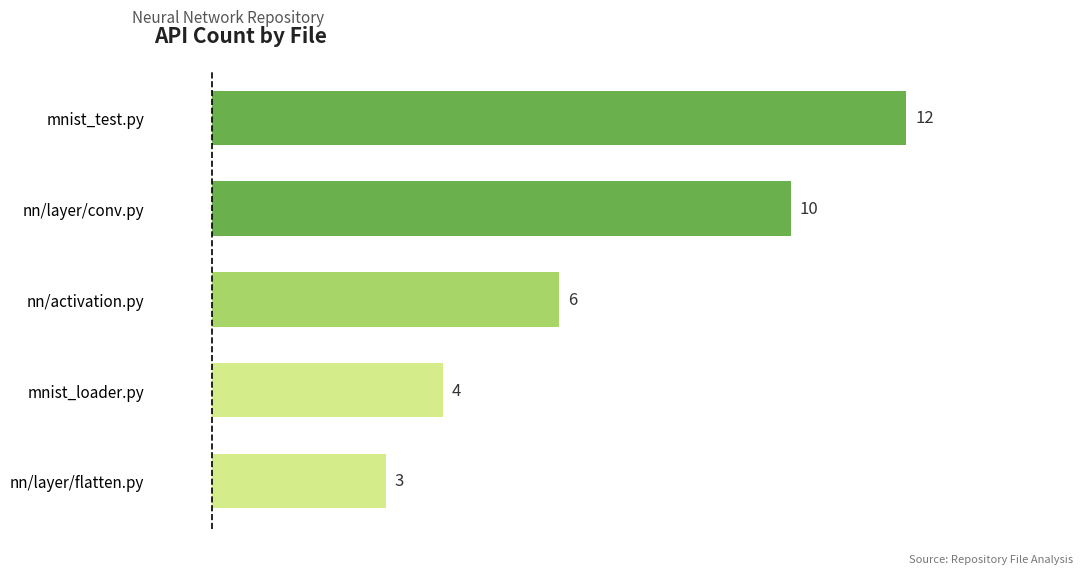

Reading bottom to top, extract all data points from this chart.

nn/layer/flatten.py=3	mnist_loader.py=4	nn/activation.py=6	nn/layer/conv.py=10	mnist_test.py=12